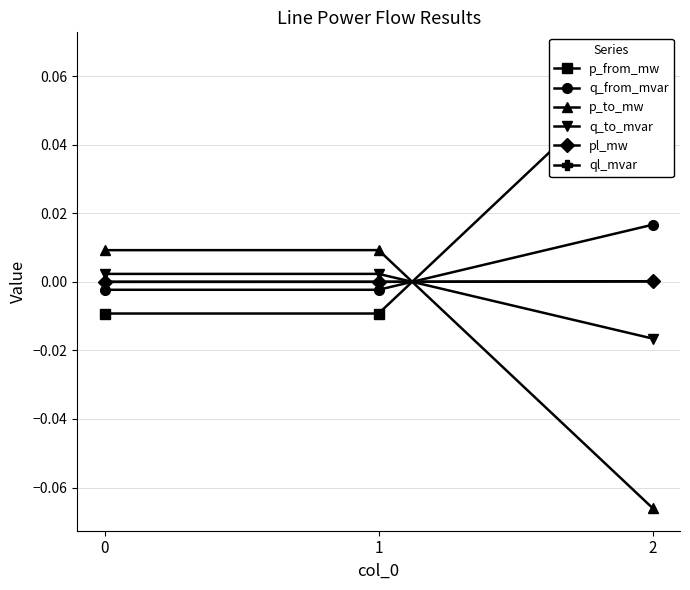

Reading left to right, transcribe all the data shown in this chart.

p_from_mw: -0.0	-0.0	0.1
q_from_mvar: -0.0	-0.0	0.0
p_to_mw: 0.0	0.0	-0.1
q_to_mvar: 0.0	0.0	-0.0
pl_mw: 0.0	0.0	0.0
ql_mvar: 0.0	0.0	0.0